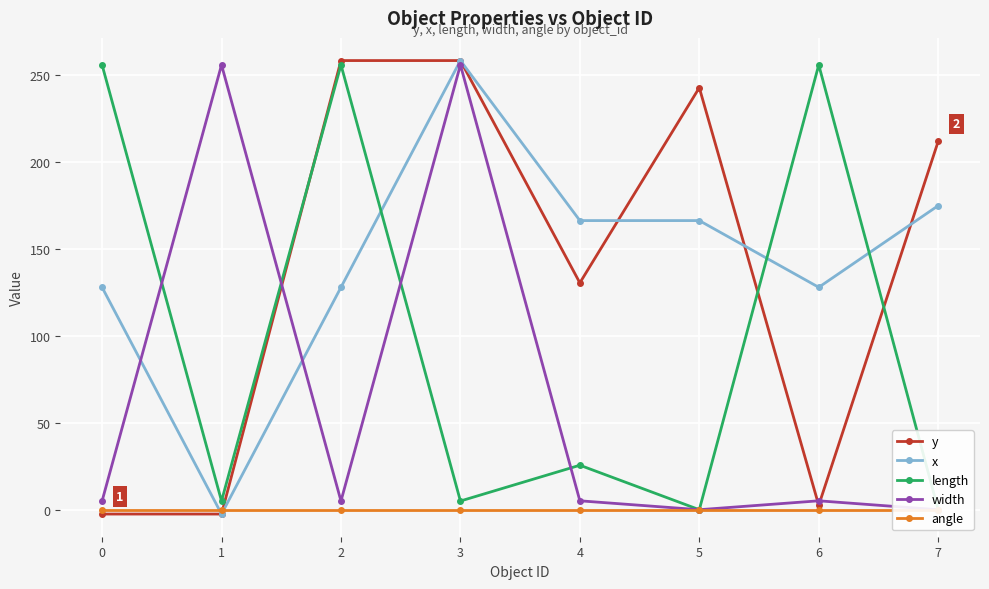

Is it true that y equals 74.1 at 5?

False